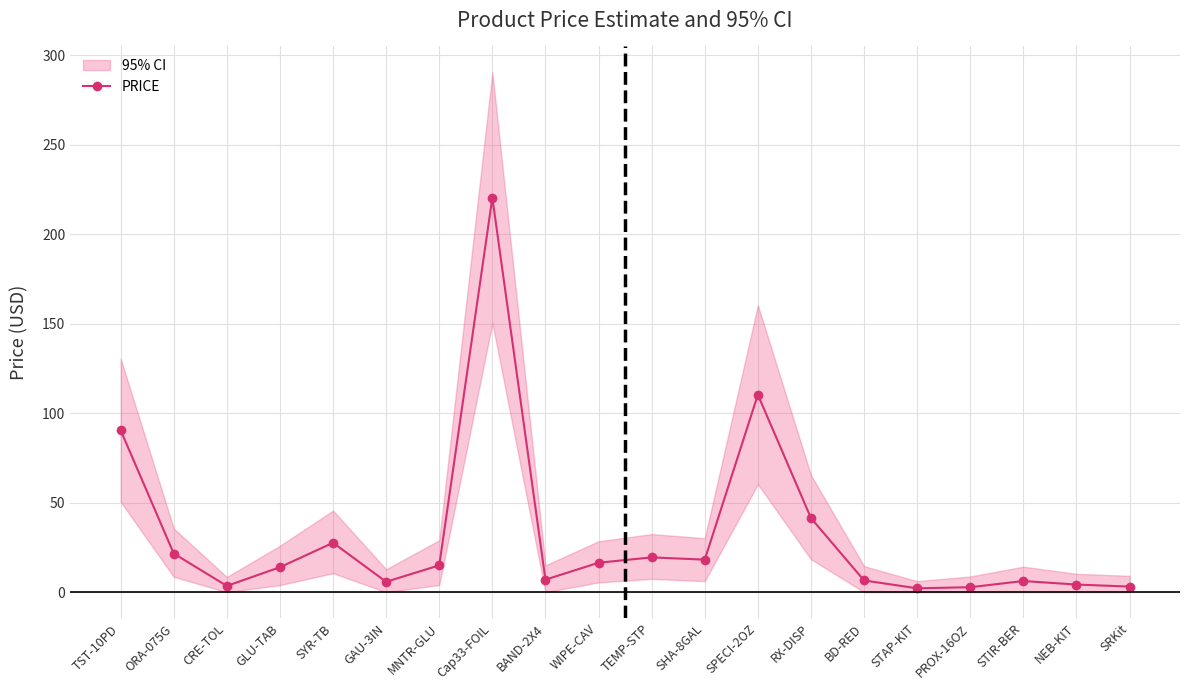

List the labels in order of value, smallest first.

STAP-KIT, PROX-16OZ, SRKit, CRE-TOL, NEB-KIT, GAU-3IN, STIR-BER, BD-RED, BAND-2X4, GLU-TAB, MNTR-GLU, WIPE-CAV, SHA-8GAL, TEMP-STP, ORA-075G, SYR-TB, RX-DISP, TST-10PD, SPECI-2OZ, Cap33-FOIL